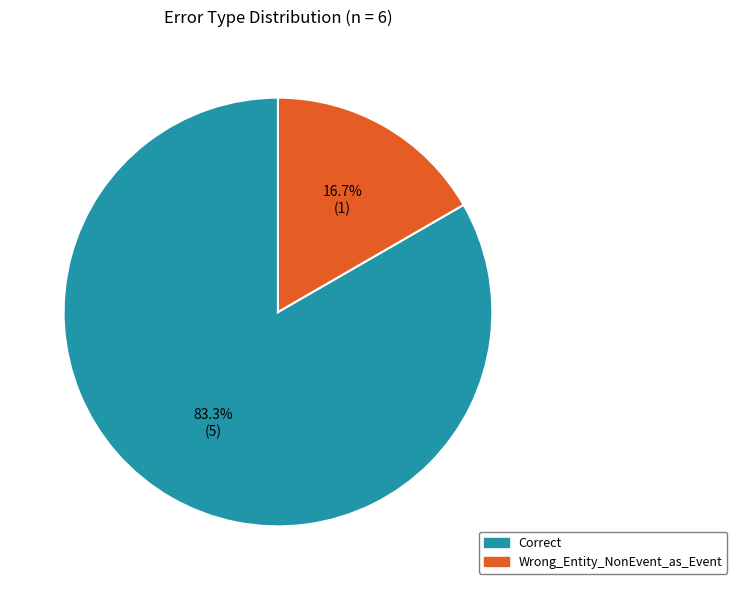

What percentage is NOT represented by Correct?

16.7%